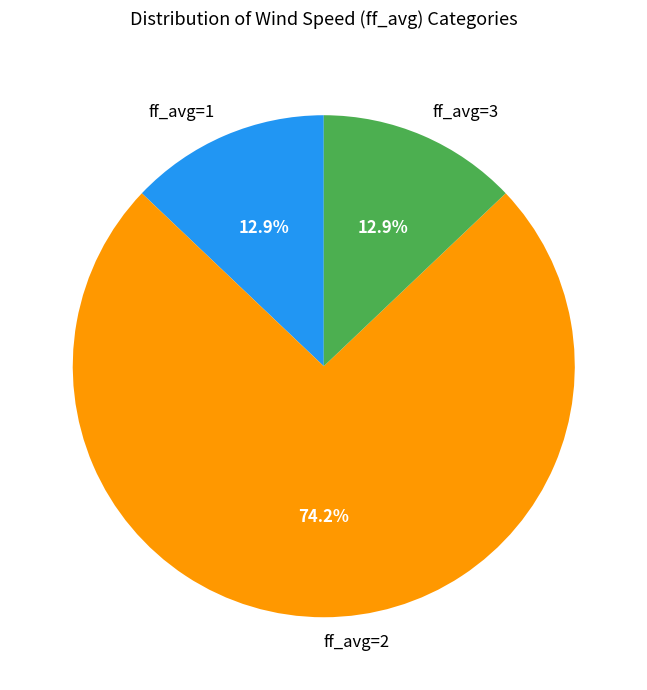

Approximately how many times larger is the value at ff_avg=2 compared to ff_avg=3?

5.8